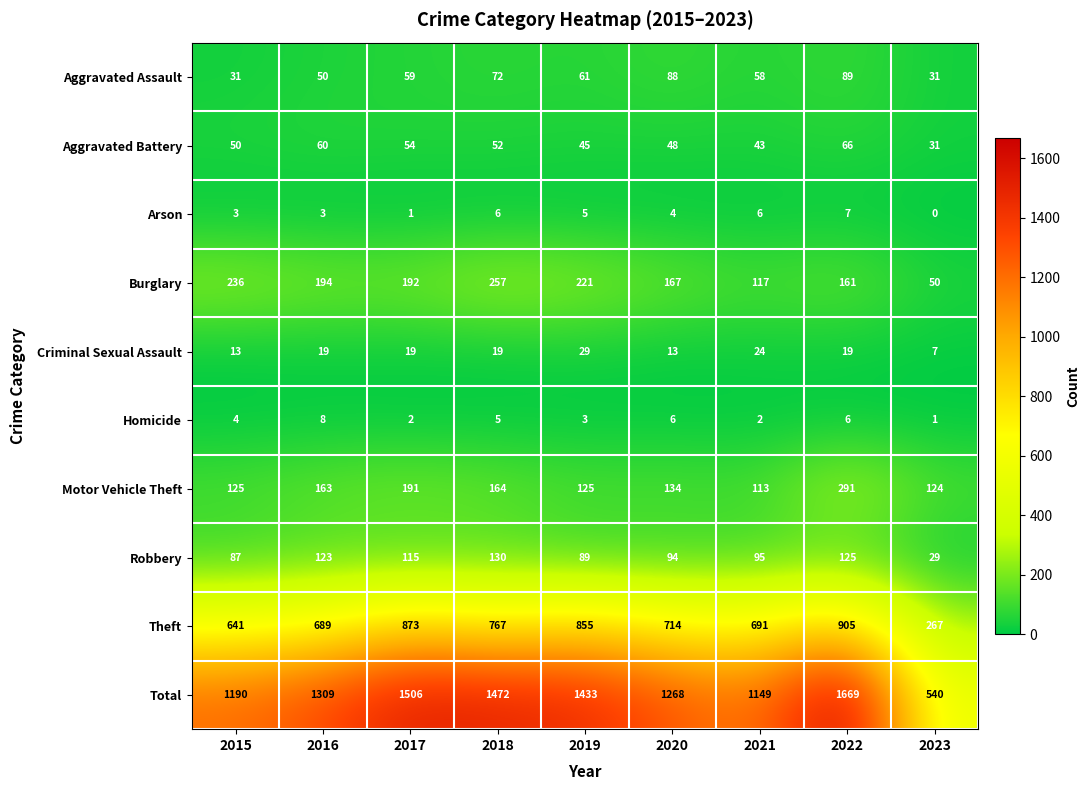

Is it true that Aggravated Assault equals 100 at 2019?

False